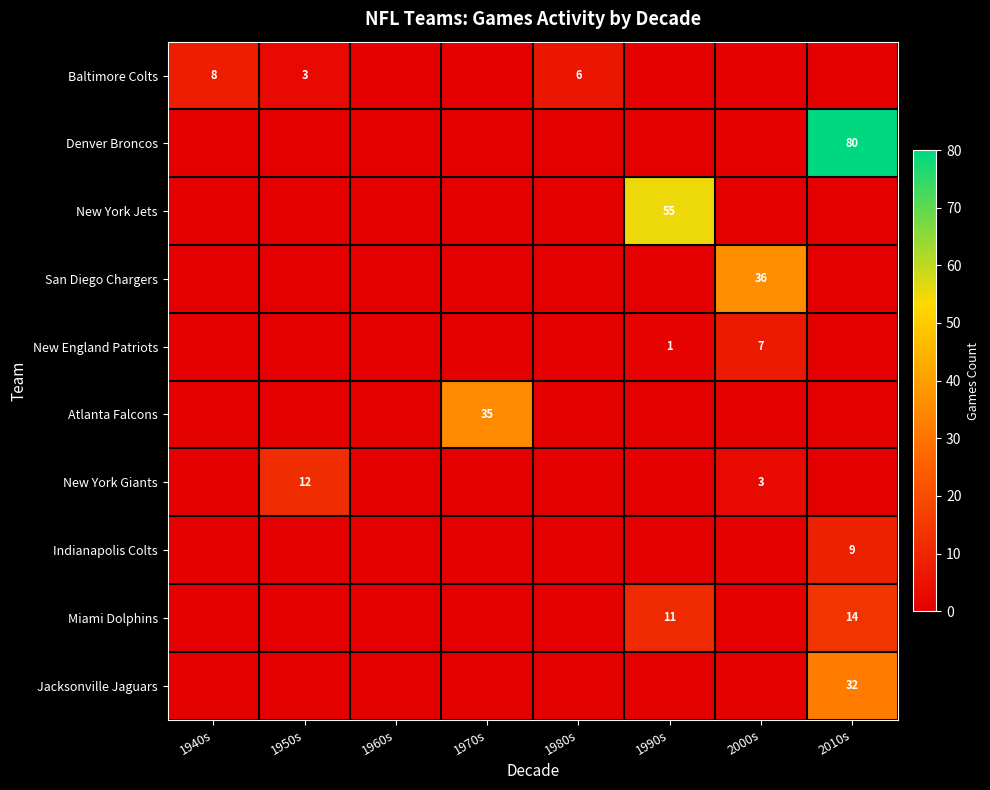

What is the sum of the Baltimore Colts values at 1940s and 1980s?

14